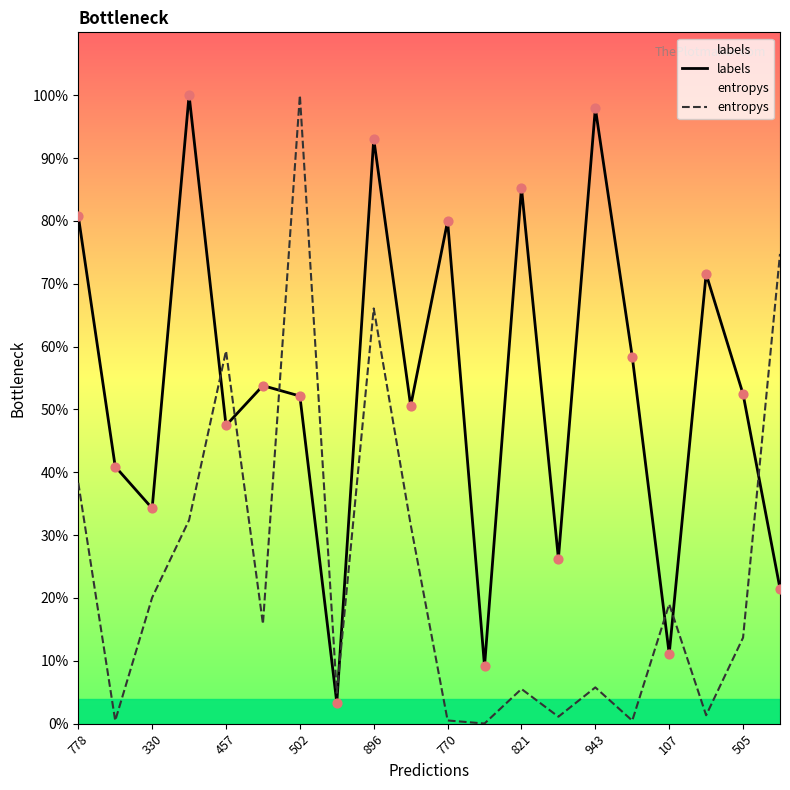

Is the value of labels at 11 greater than the value of entropys at 330?

Yes